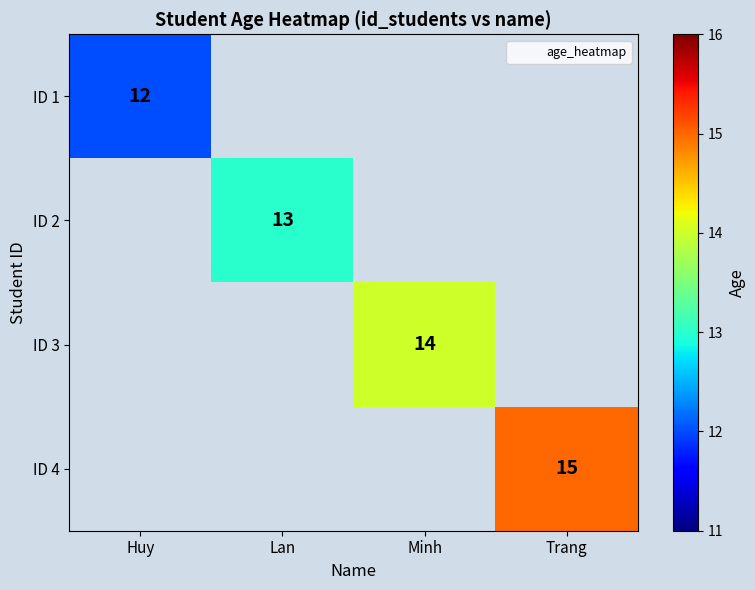

Is the value of ID 3 at Trang greater than the value of ID 4 at Minh?

No